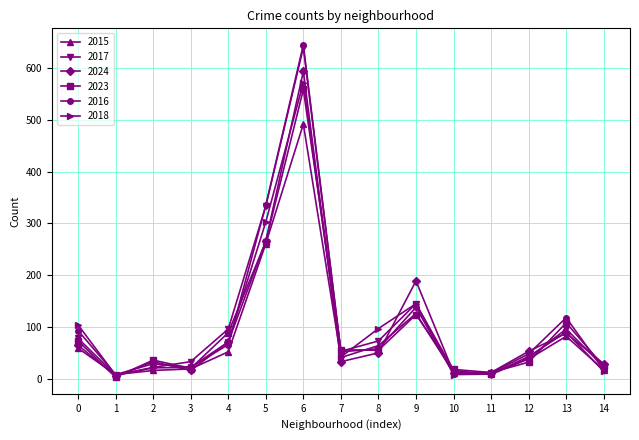

At which label does 2023 reach its minimum?

1